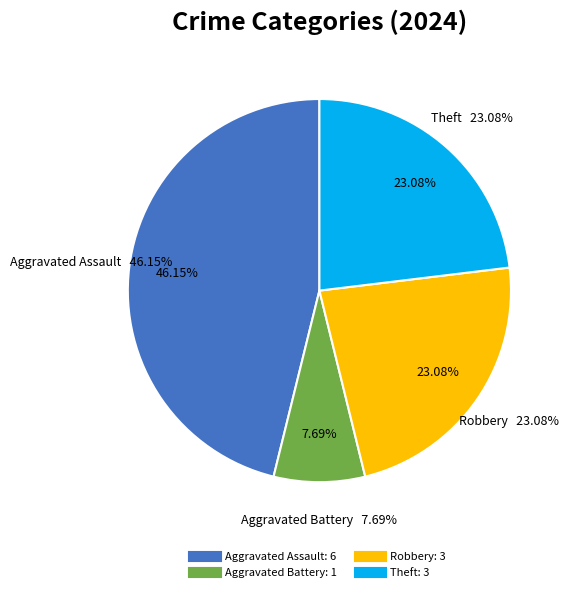

What is the change in value from Aggravated Assault to Robbery?

-3